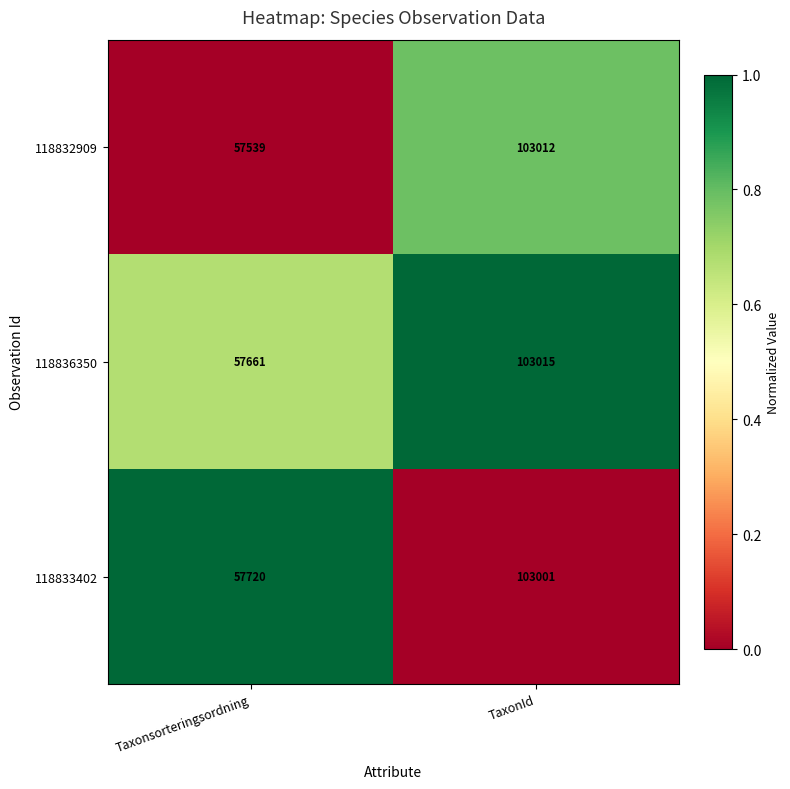

What is the approximate value of 118832909 at TaxonId?

103012